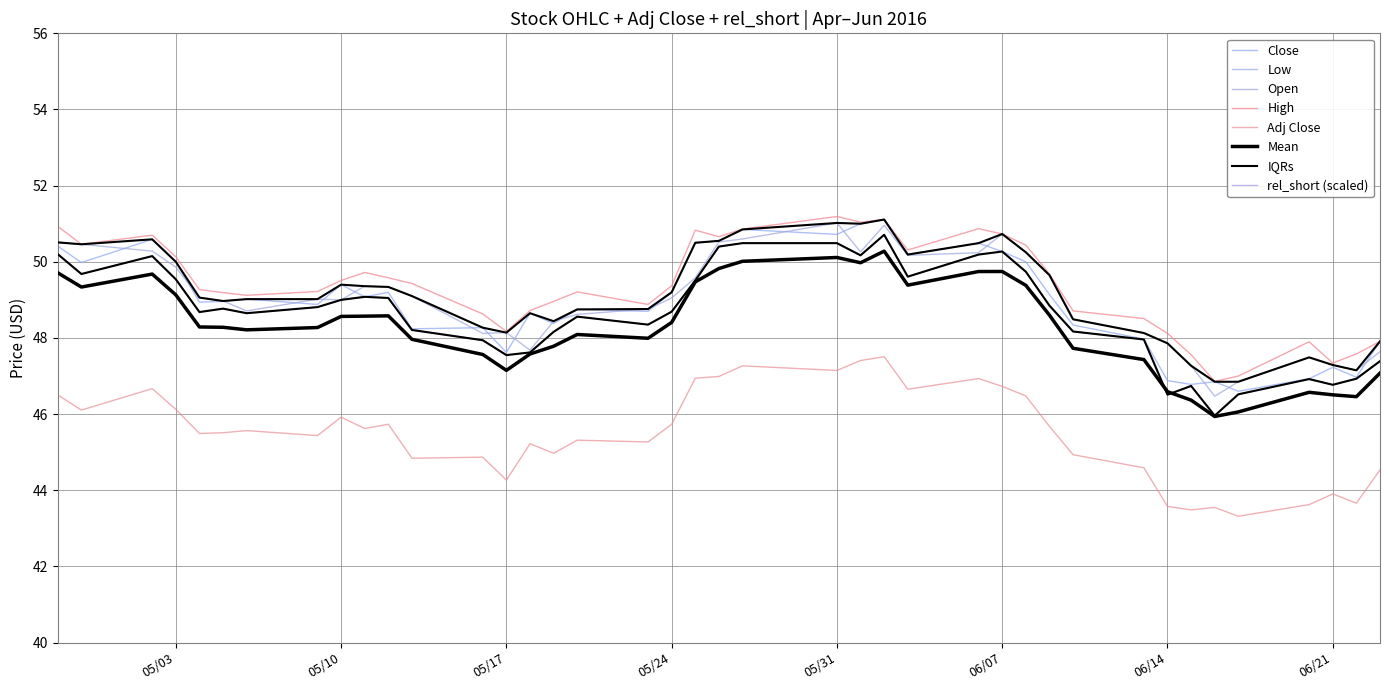

What position from the left is 05/10?

2